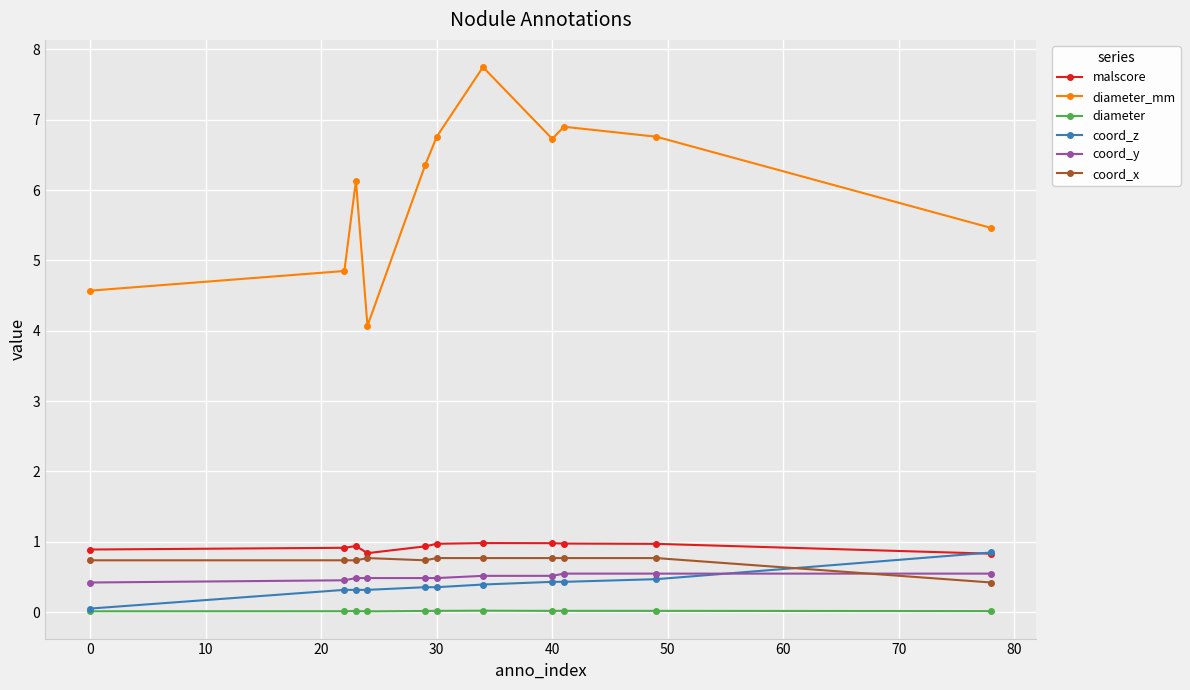

Which series has the widest spread of values?

diameter_mm